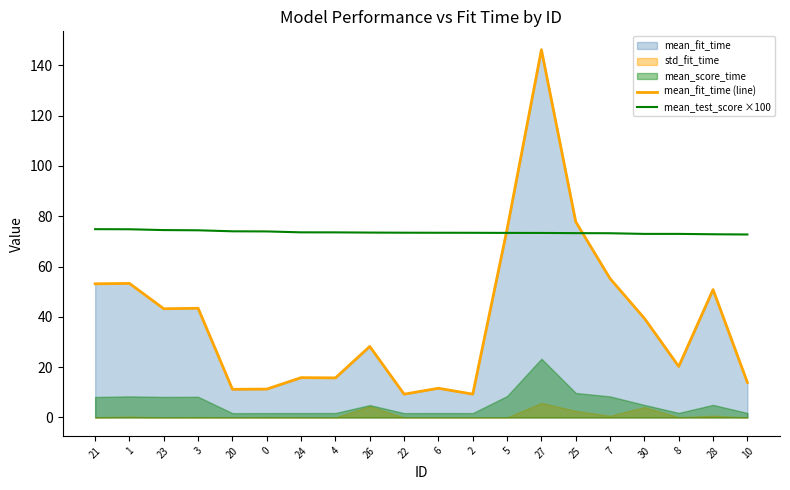

How many lines are shown in the chart?

2